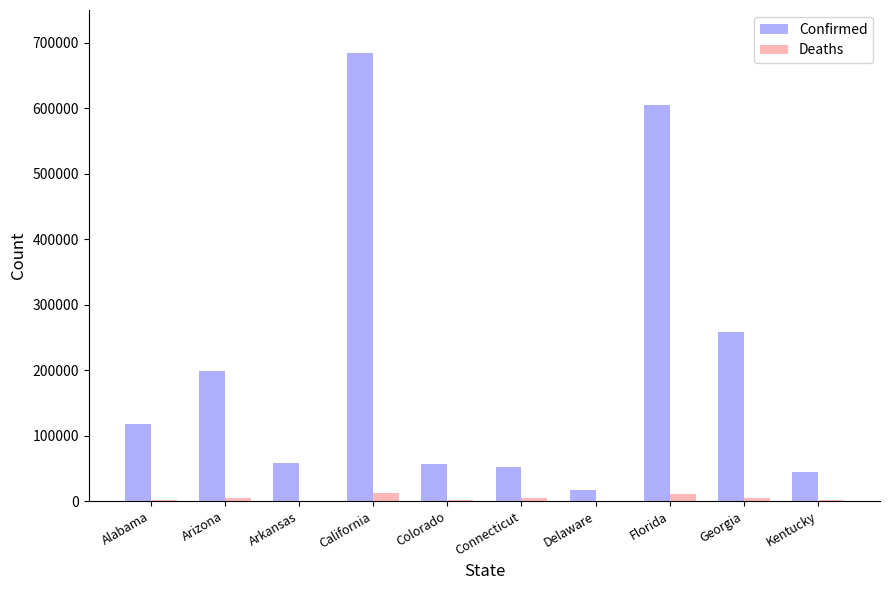

Is it true that Confirmed equals 27209 at Connecticut?

False